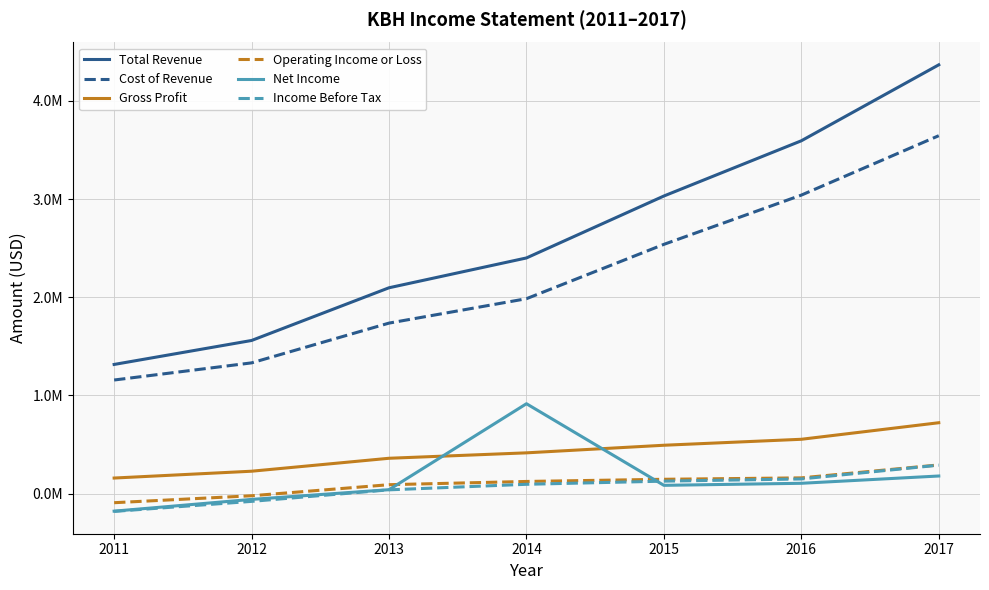

List the labels in order of Gross Profit value, largest first.

2017, 2016, 2015, 2014, 2013, 2012, 2011